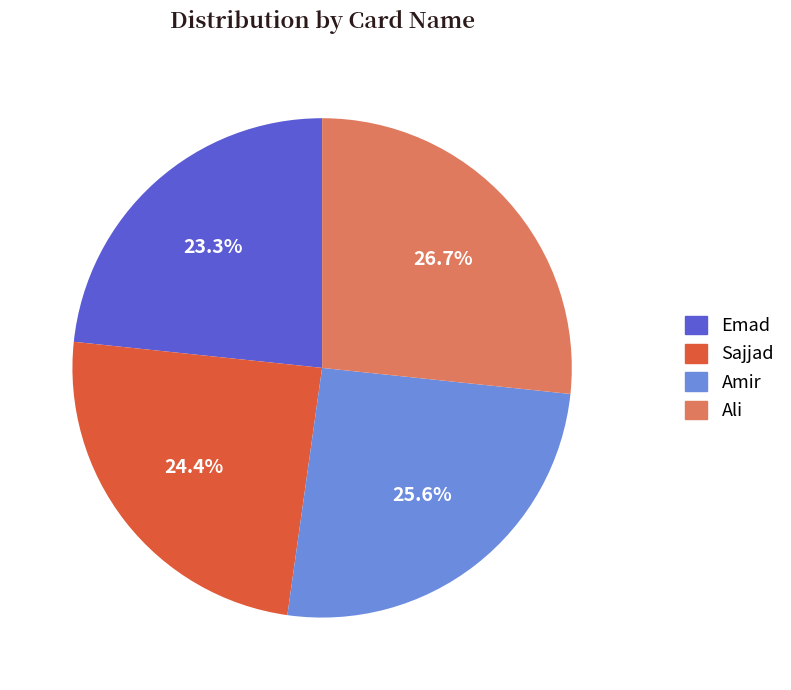

To the nearest percent, what is the difference between the largest and smallest slice percentages?

3%